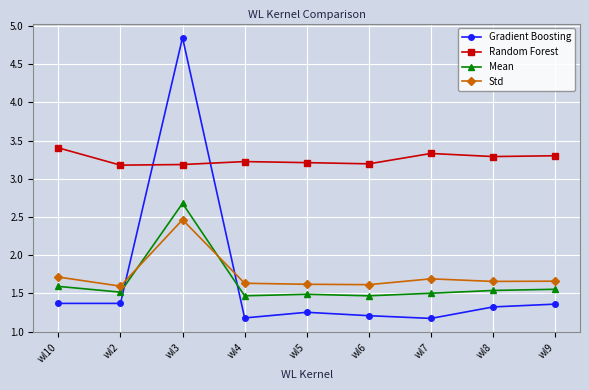

Count the Std values in the range 1 to 2.

8